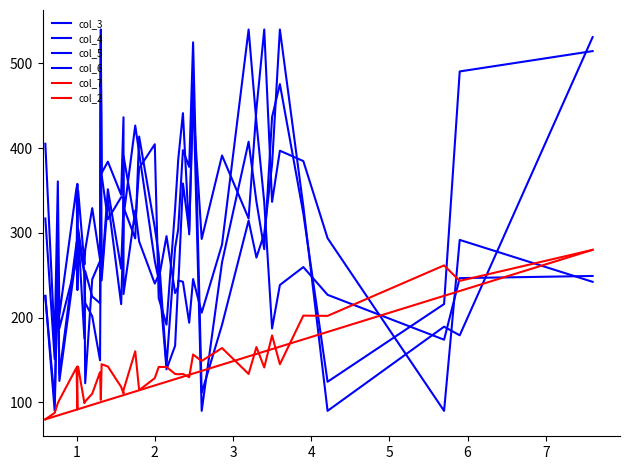

What is the sum of all col_6 values?

11822.8